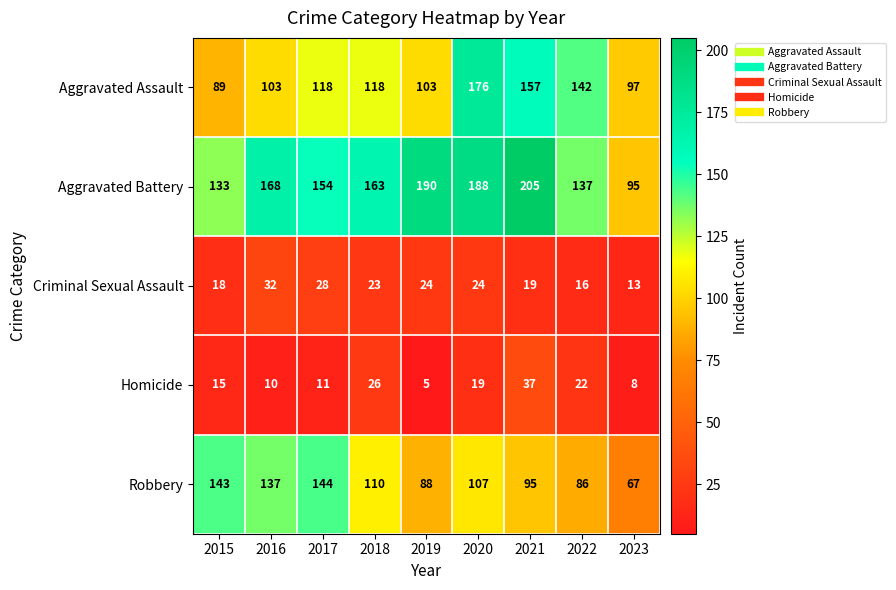

Which series has the largest total across all categories?

Aggravated Battery